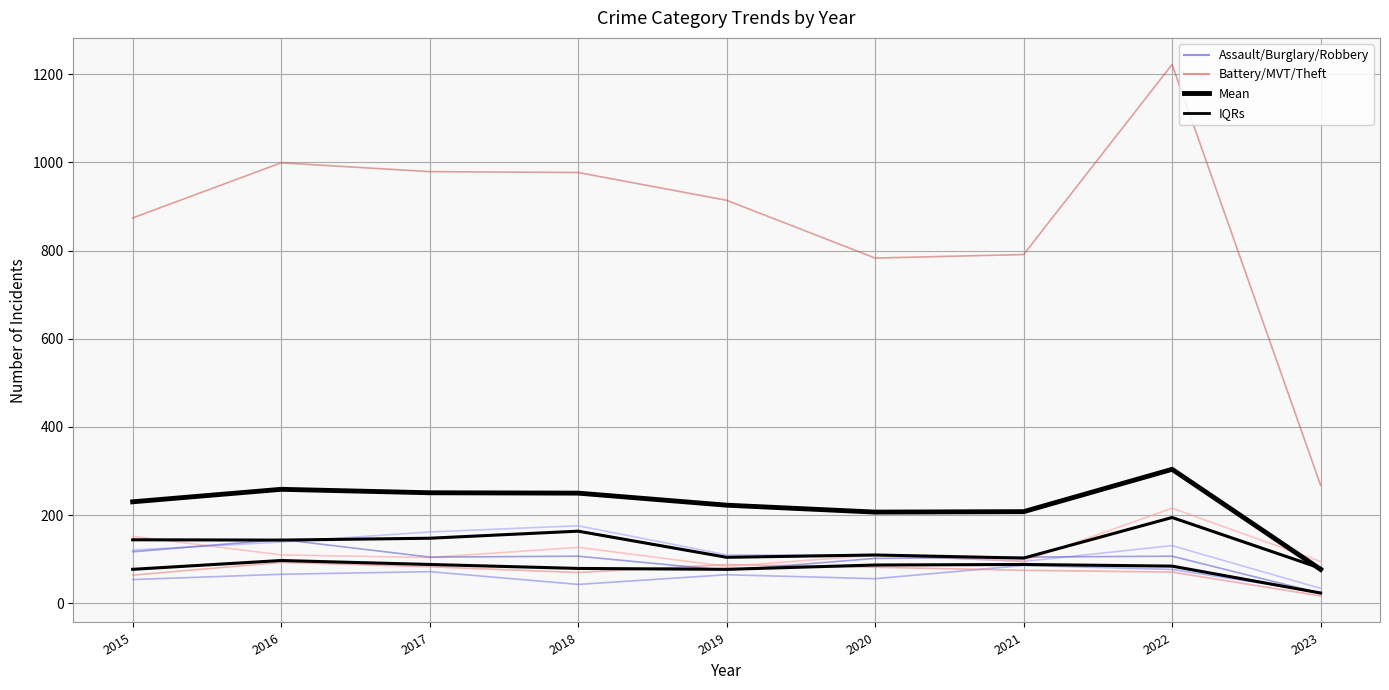

At which label does Burglary reach its minimum?

2023